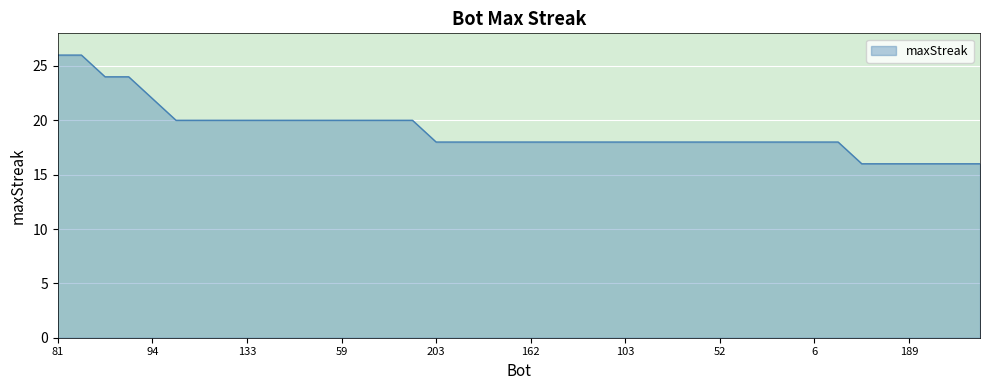

Does the chart display data point markers on the line(s)?

No